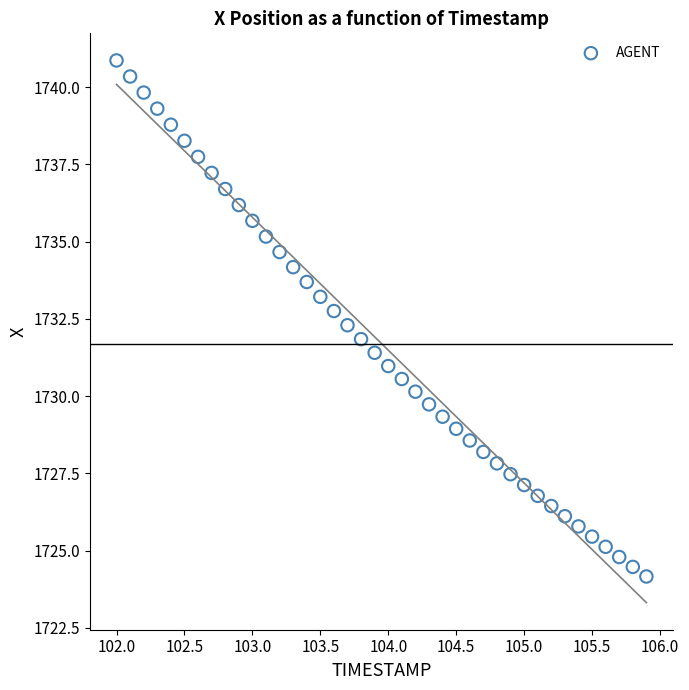

What is the range of Y values (max minus min)?

16.7